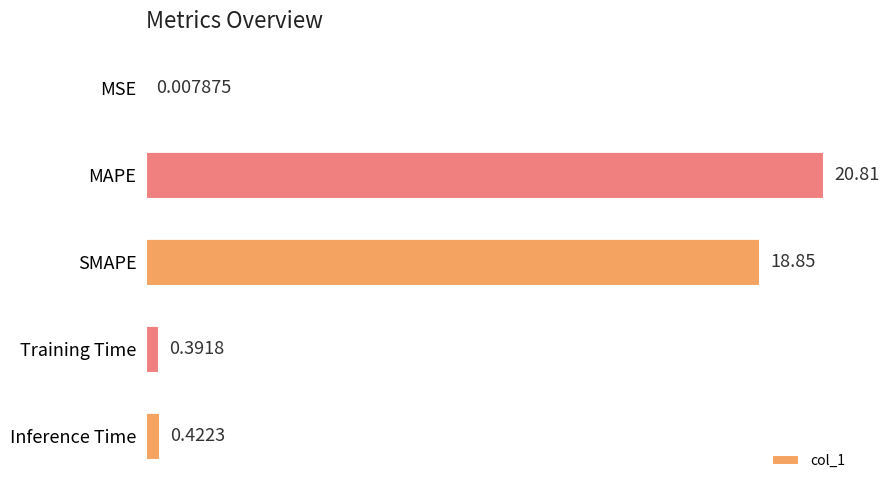

Where is the data nearest to the value 10?

SMAPE